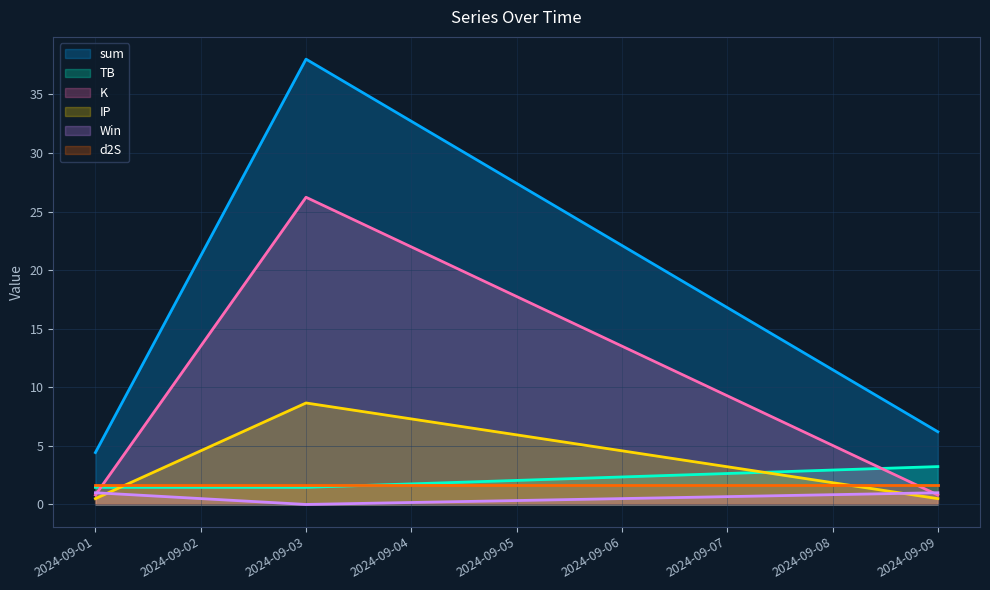

Is the value of IP at 2024-09-01 greater than the value of Win at 2024-09-01?

No